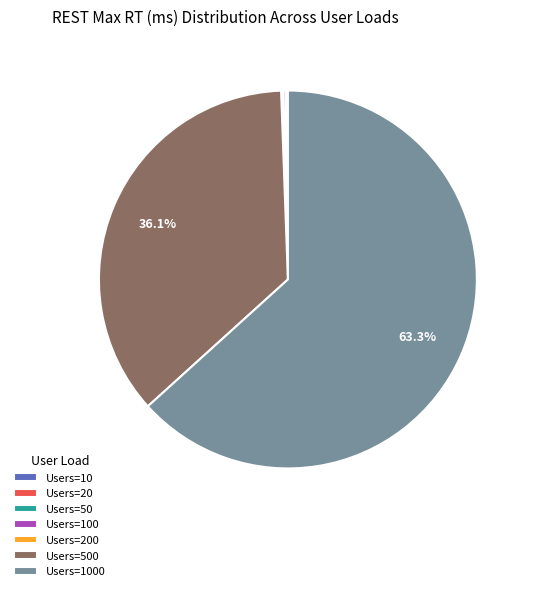

Is there any slice that represents more than half of the pie?

Yes